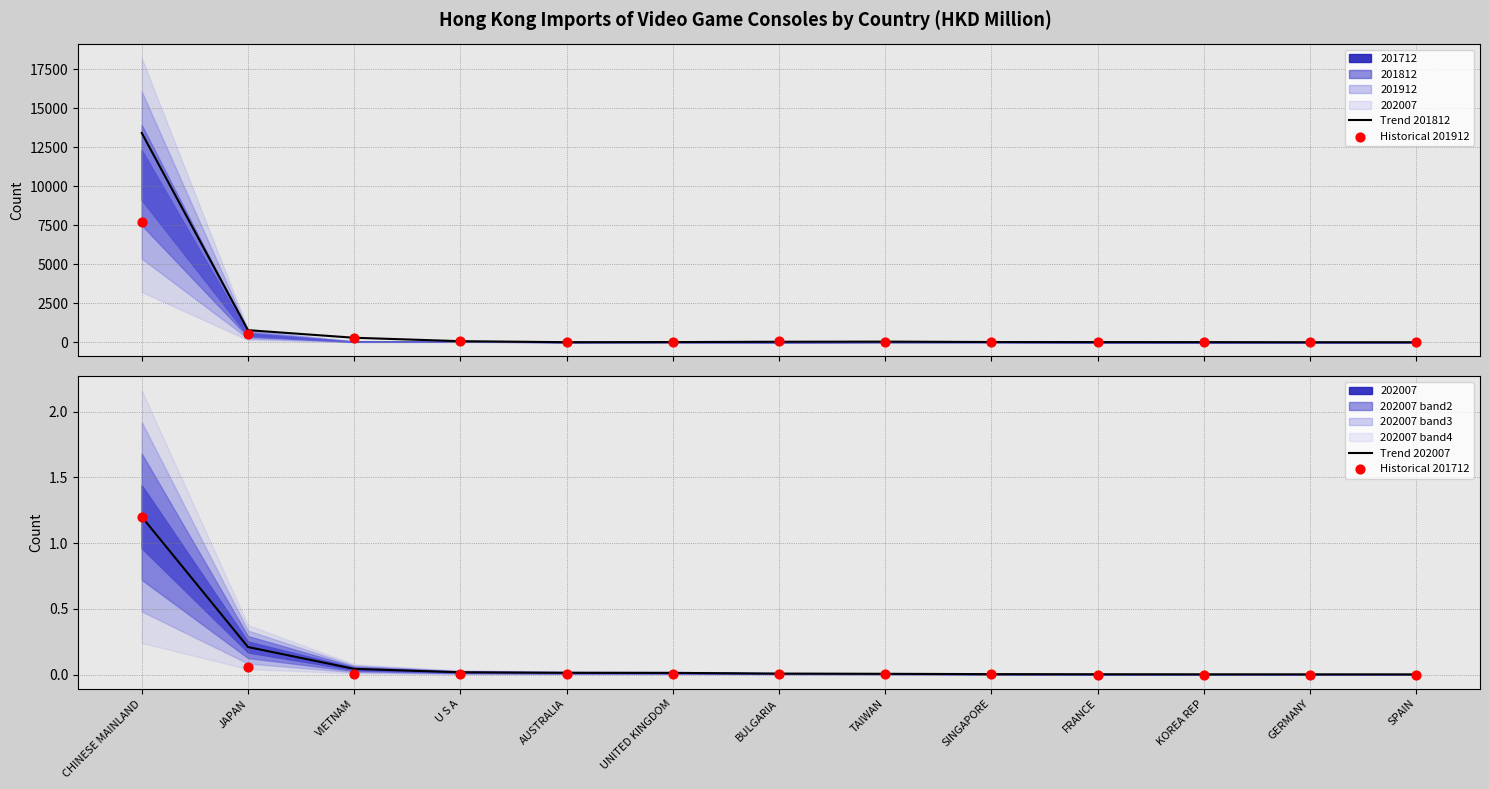

Which series has the largest Y range (max minus min)?

Trend 201812